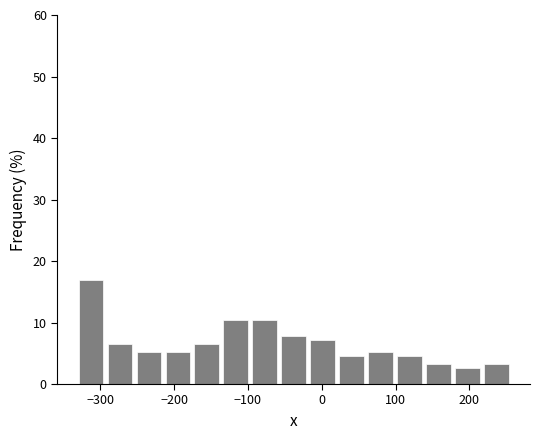

Around what value on the x-axis is the tallest bar? Give the approximate position of its centre, as read against the axis.

-310